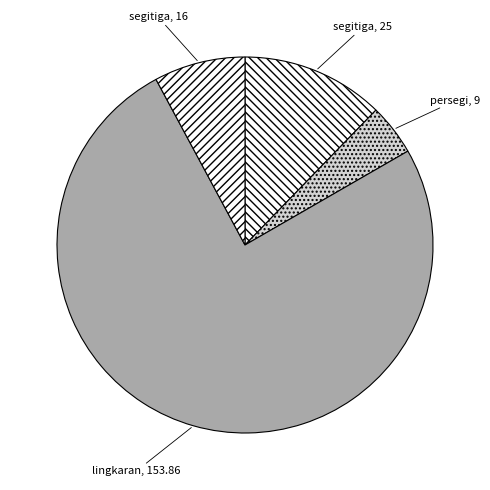

Rank the categories by value from lowest to highest.

persegi, 9, segitiga, 16, segitiga, 25, lingkaran, 153.86